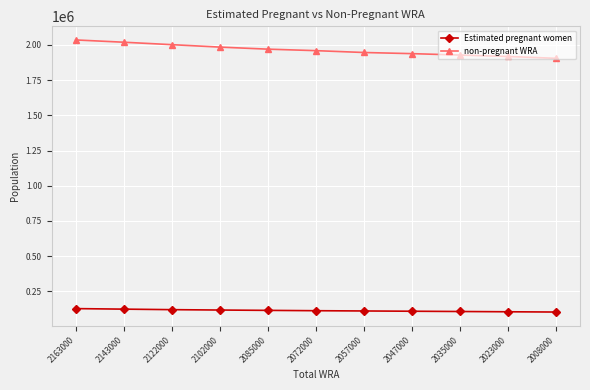

Which series has the widest spread of values?

non-pregnant WRA